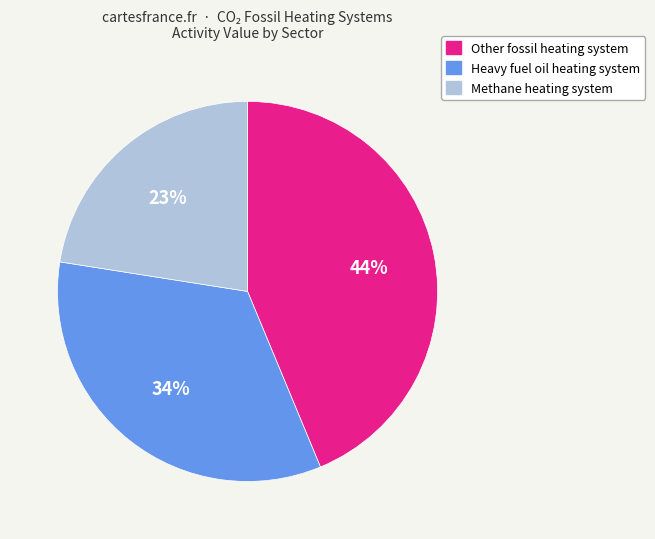

To the nearest percent, what portion does Methane heating system represent?

23%